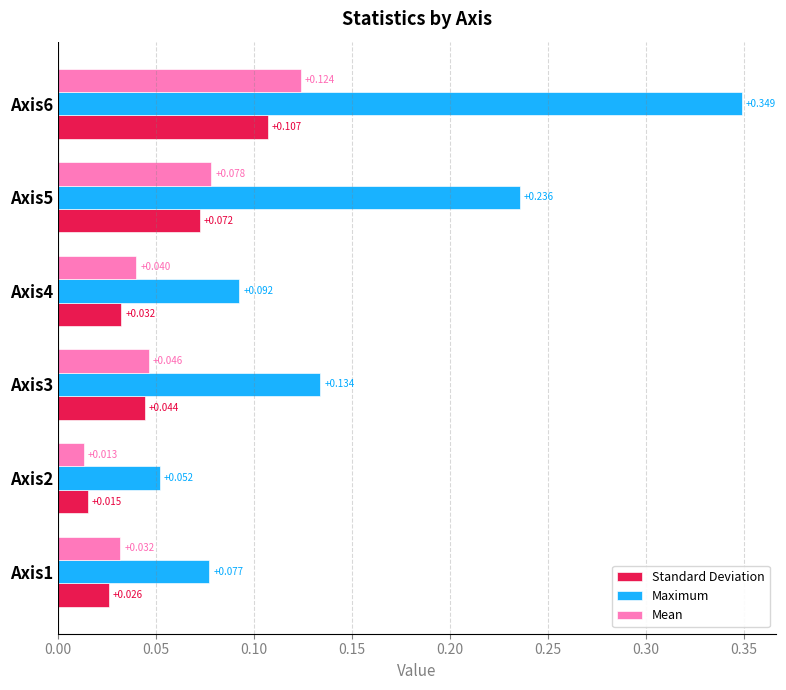

Which series changed the most between Axis3 and Axis6?

Maximum